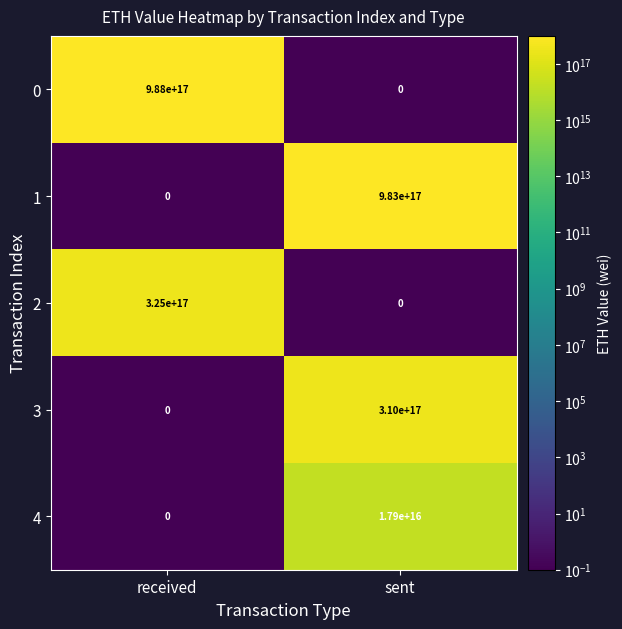

At how many categories does at least one series exceed 391669803456987584?

2